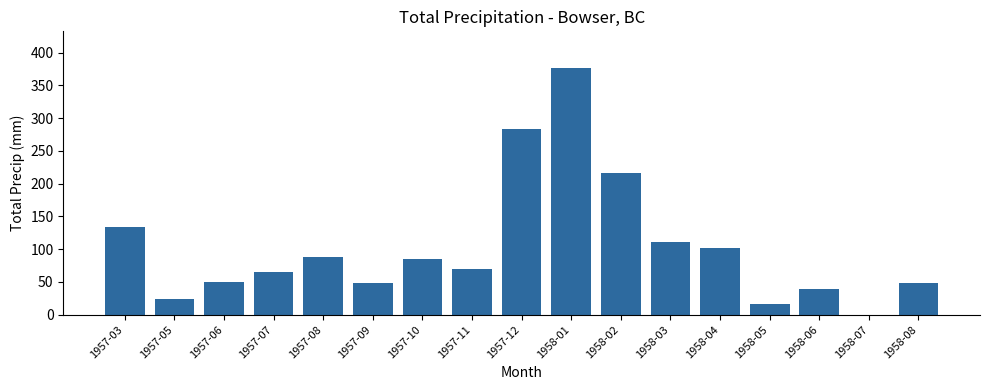

What is the sum of the values at 1958-07 and 1958-05?

16.8